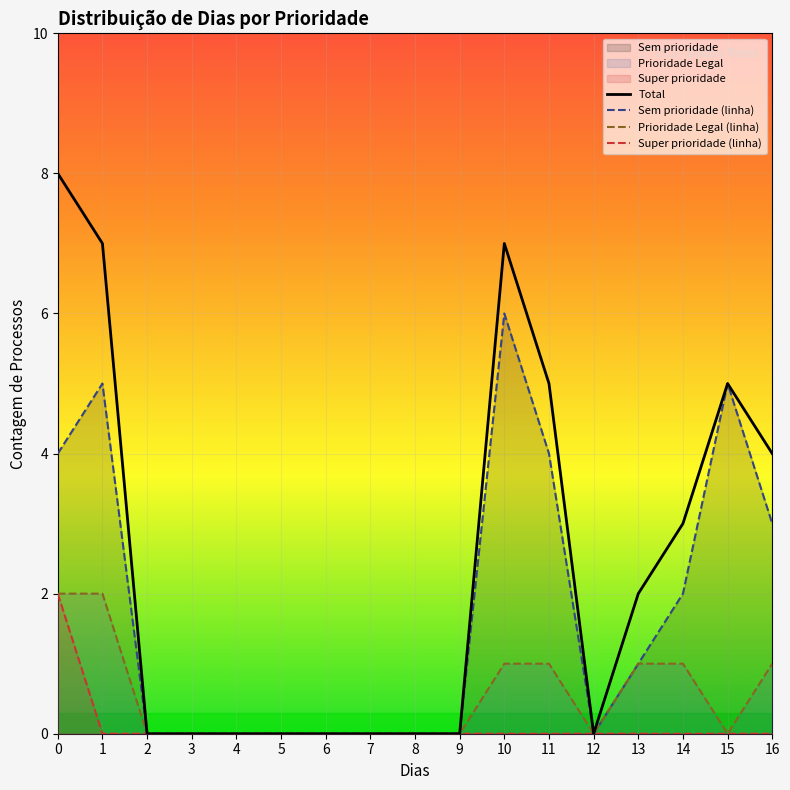

Is it true that Sem prioridade (linha) equals 6 at 11?

False